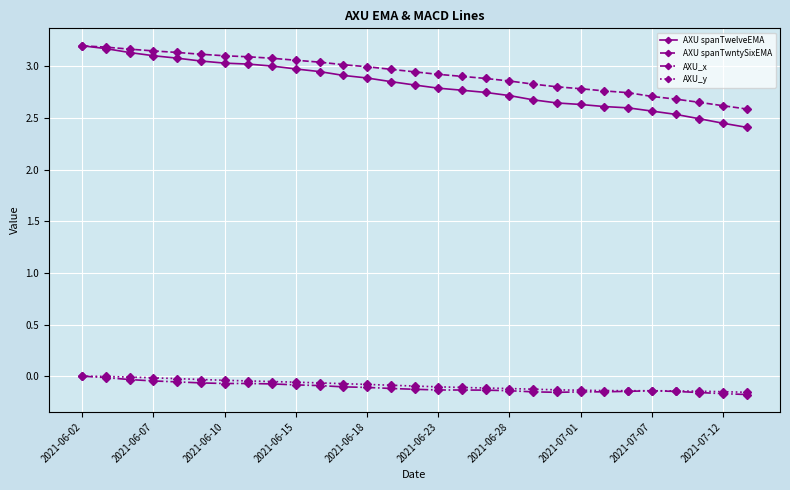

Which series has the widest spread of values?

AXU spanTwelveEMA